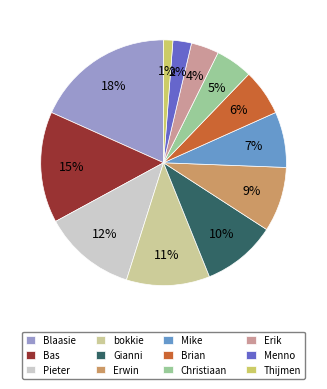

Which category has the smallest portion of the pie?

Thijmen